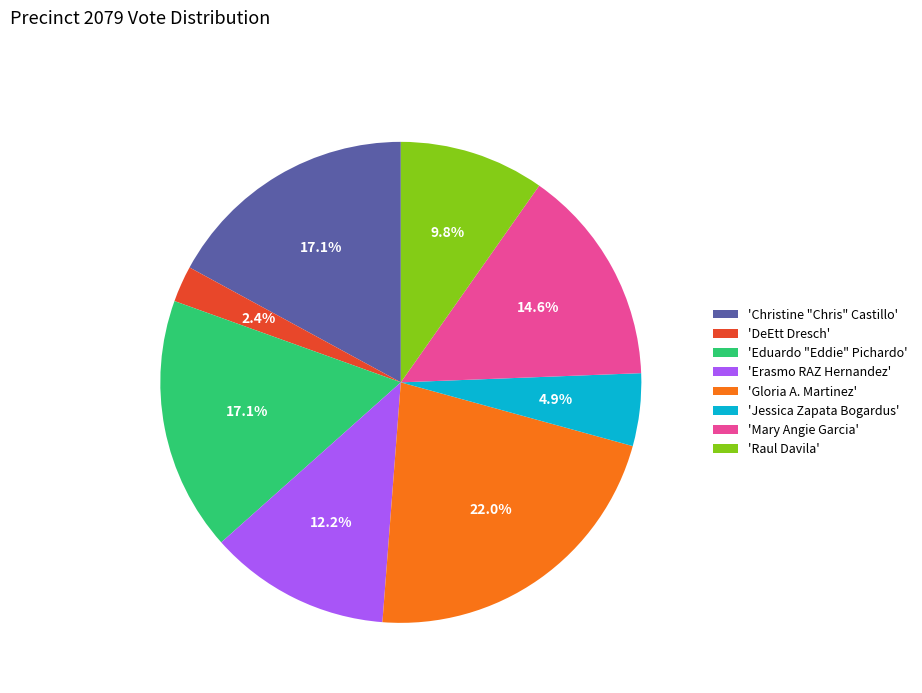

Which slice is the largest?

'Gloria A. Martinez'